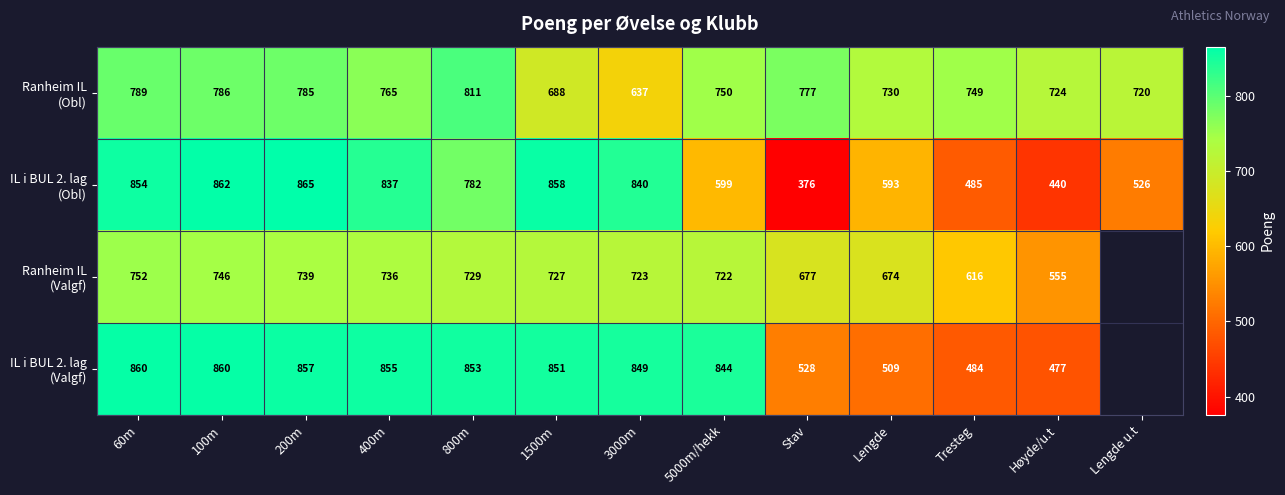

What is the spread (max minus min) of values at 200m?

126